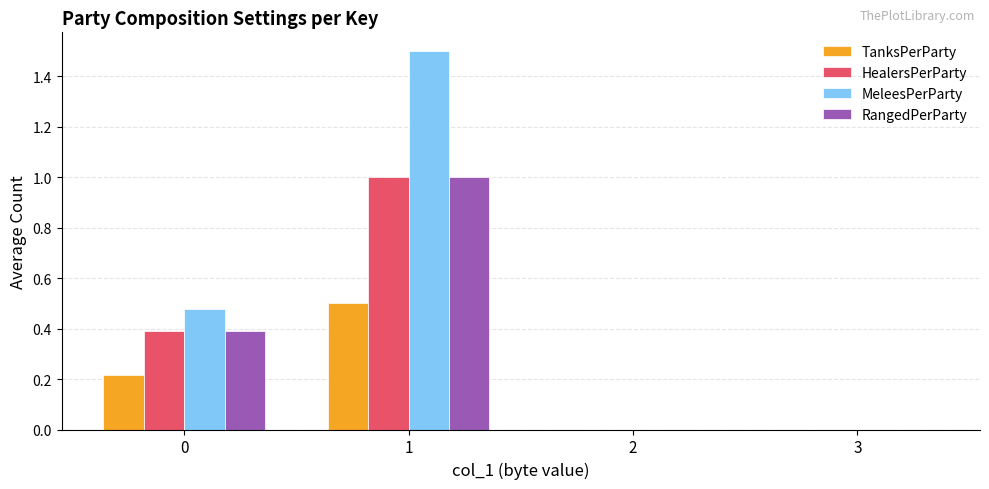

Between 0 and 1, which series saw the biggest shift?

MeleesPerParty